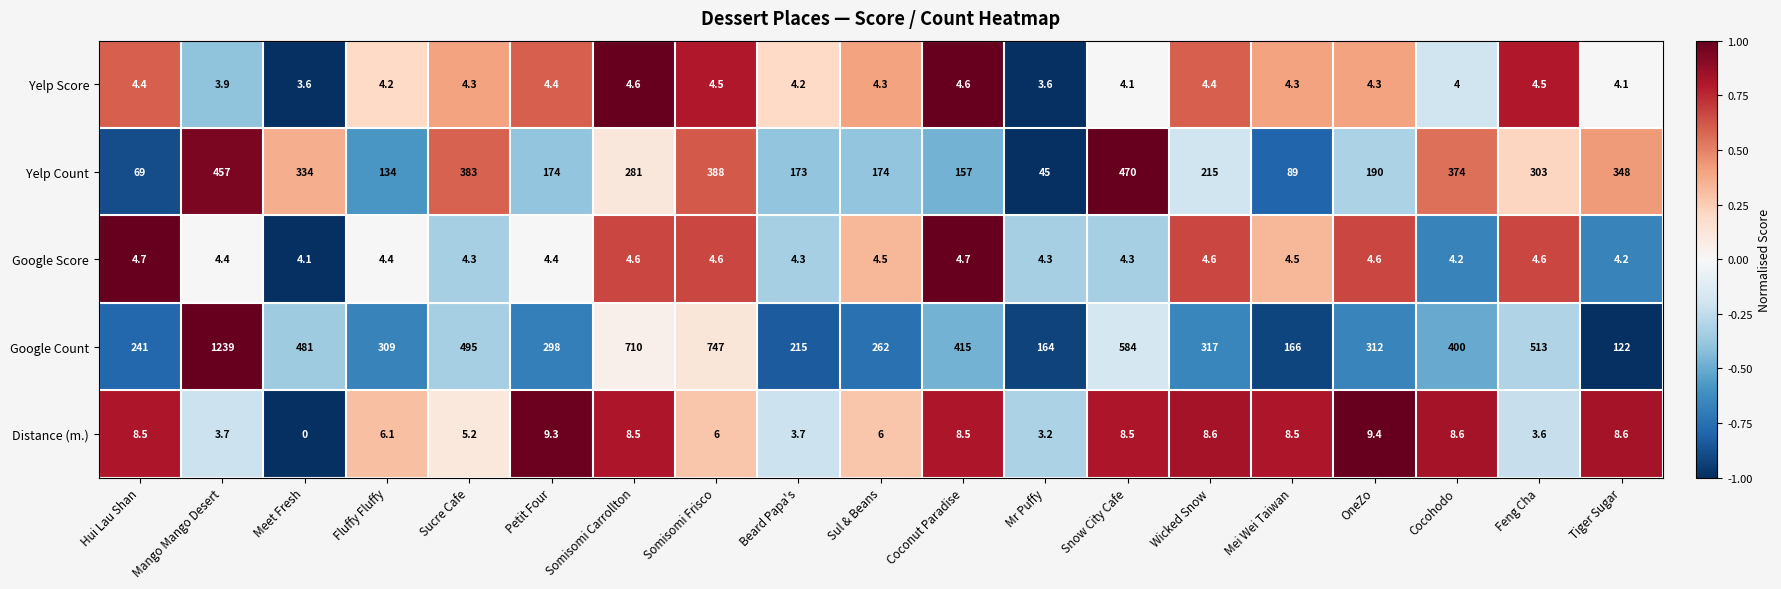

True or false: Yelp Count has a value of 246.1 at Somisomi Frisco.

False